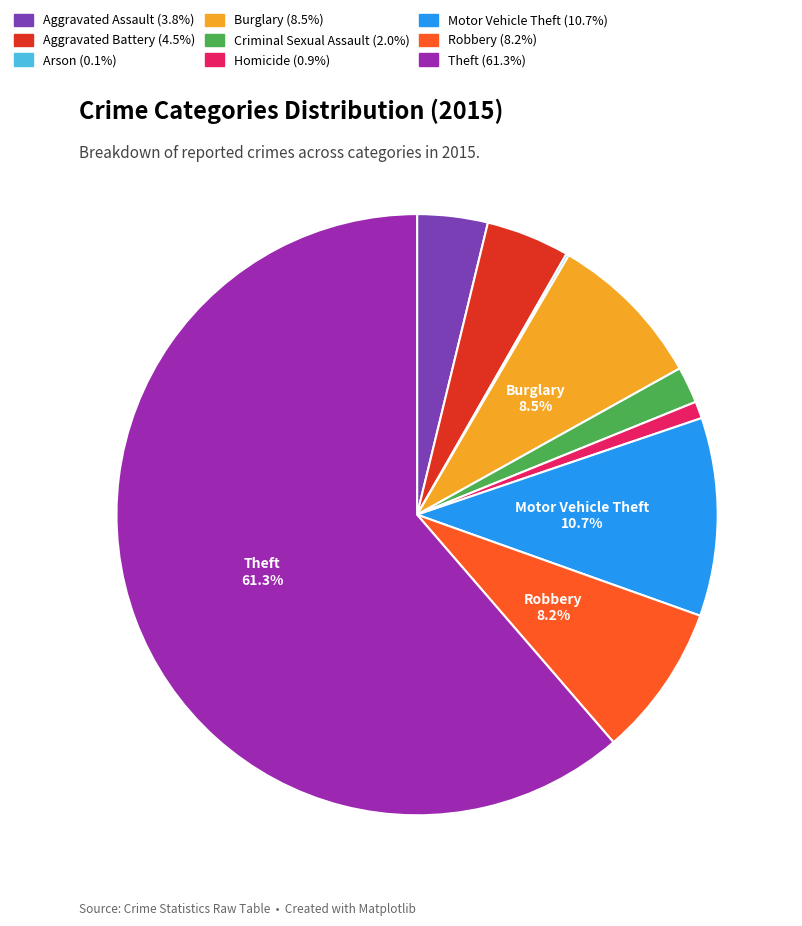

To the nearest percent, what is the difference between the Aggravated Assault and Criminal Sexual Assault slice percentages?

2%